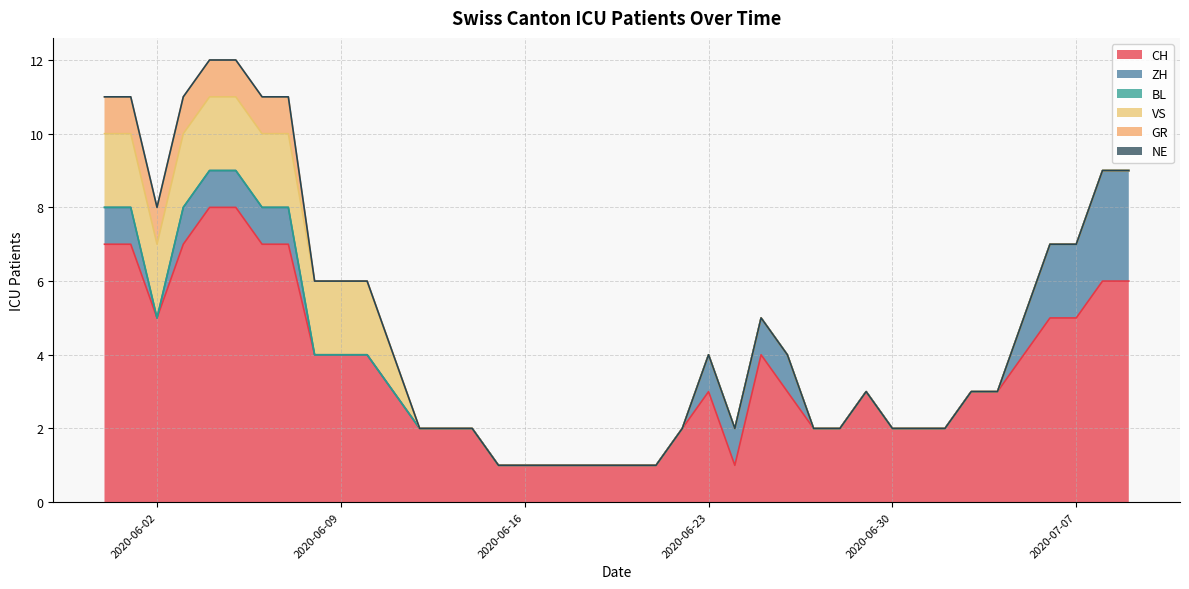

At which label is GR closest to 0?

2020-06-08